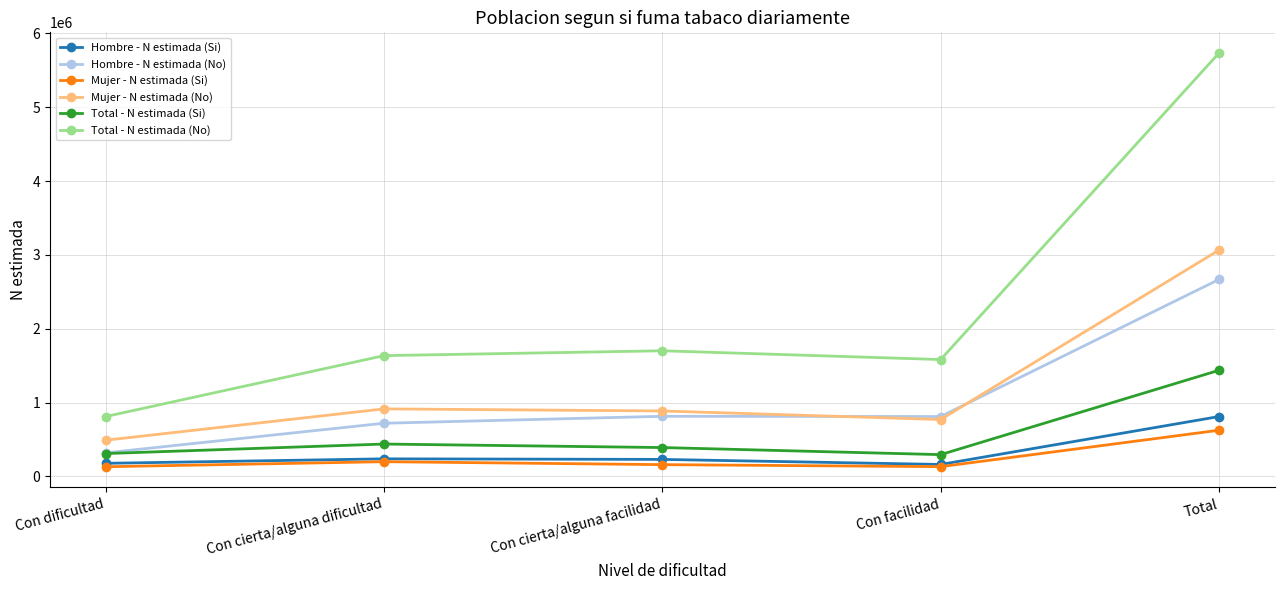

In Mujer - N estimada (No), how many points are higher than both neighbors (excluding endpoints)?

1